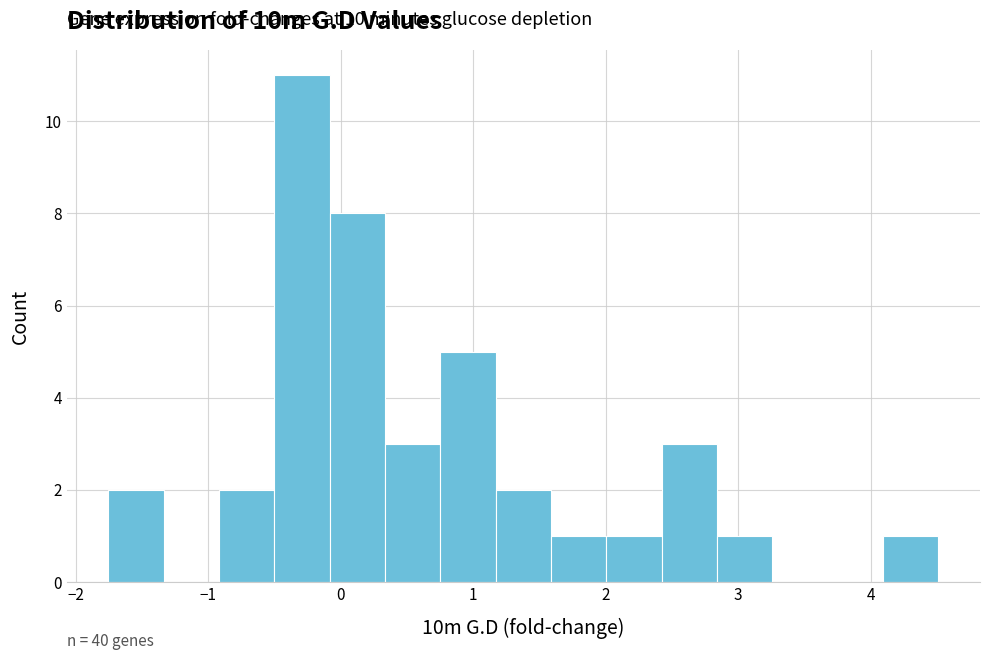

Over which range of the x-axis is the bar tallest?

-0.5 to -0.1